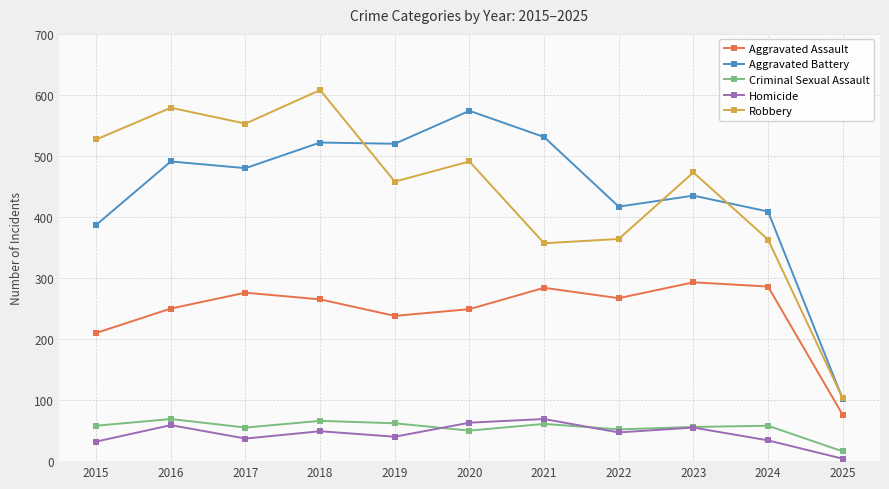

At how many categories does at least one series exceed 133?

10